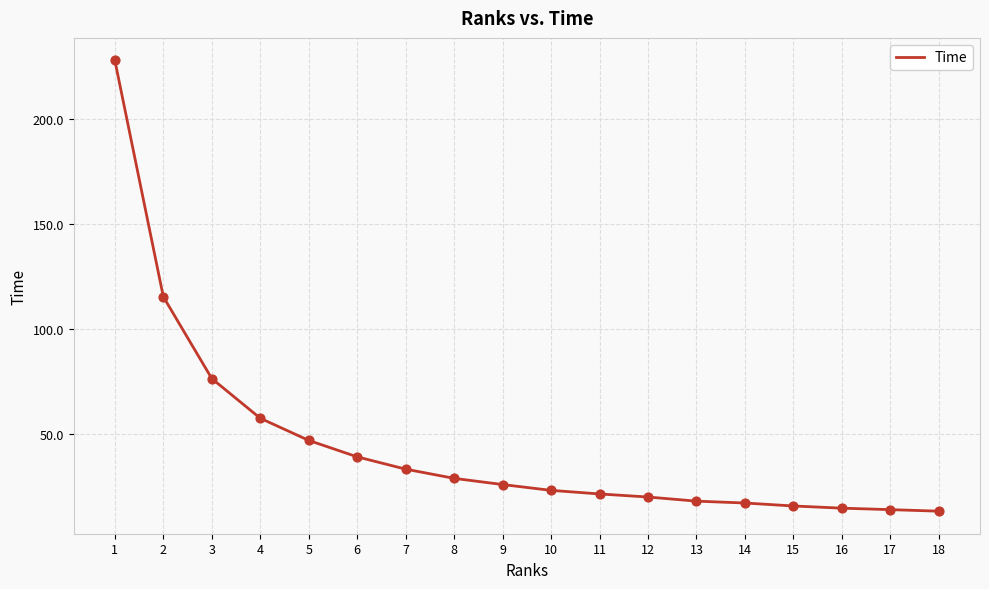

What is the ratio of the value at 17 to the value at 18?

1.1